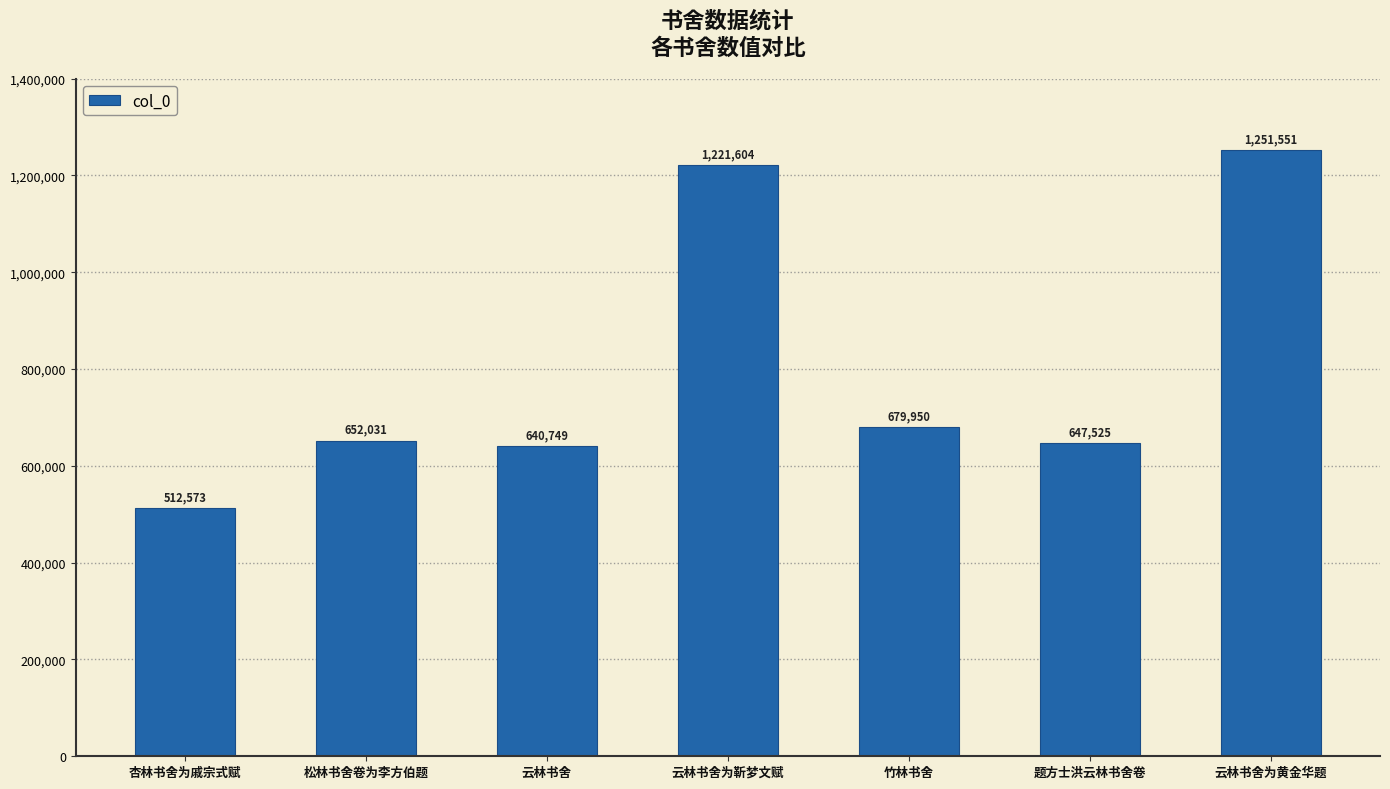

What is the ratio of the value at 云林书舍为黄金华题 to the value at 题方士洪云林书舍卷?

1.9